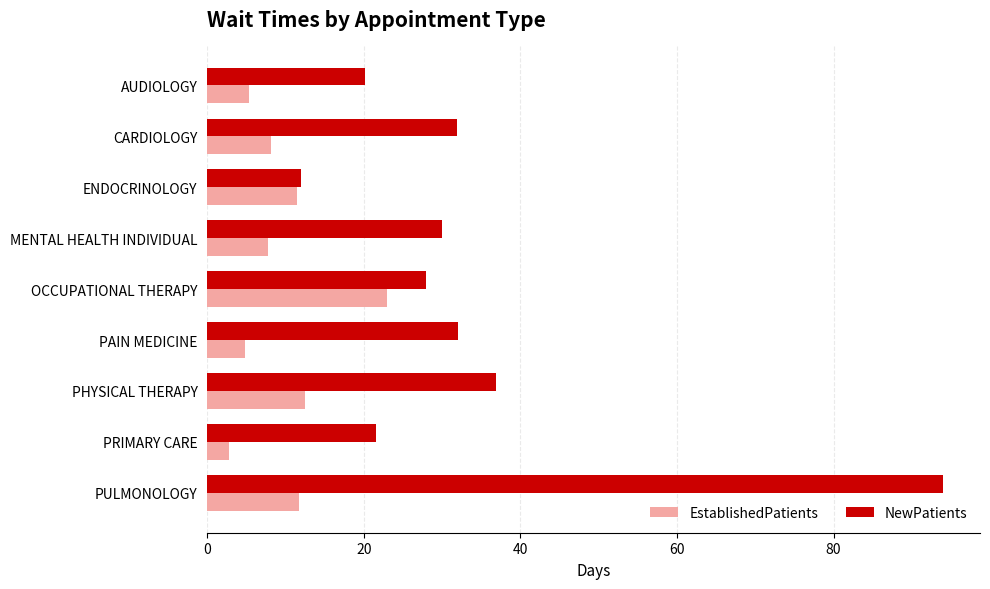

What is the greatest value displayed?

94.0